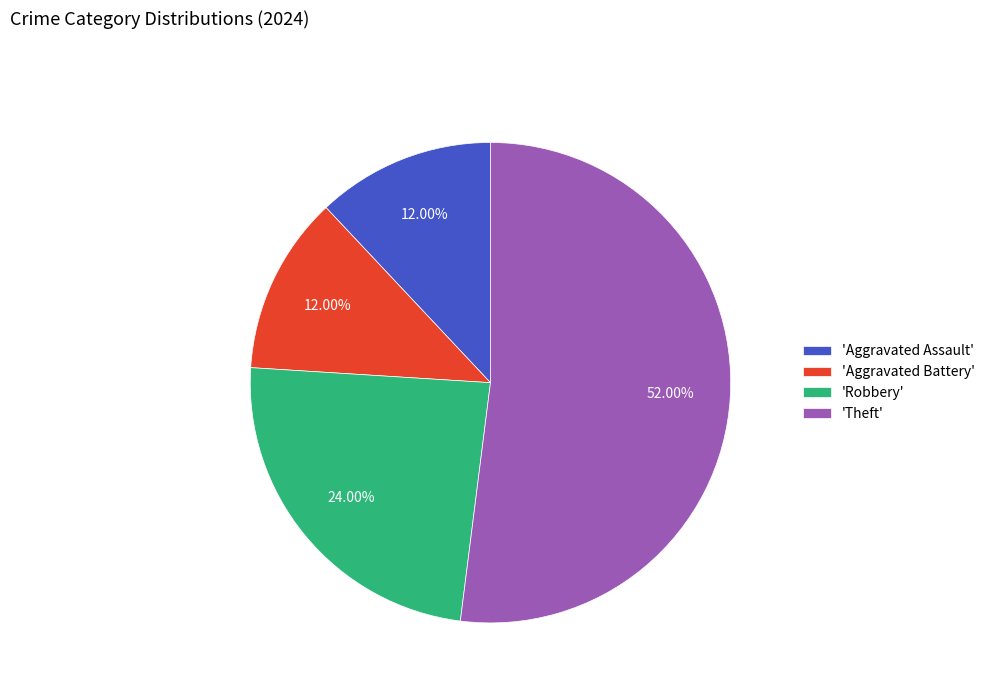

What is the largest slice in the pie chart?

'Theft'